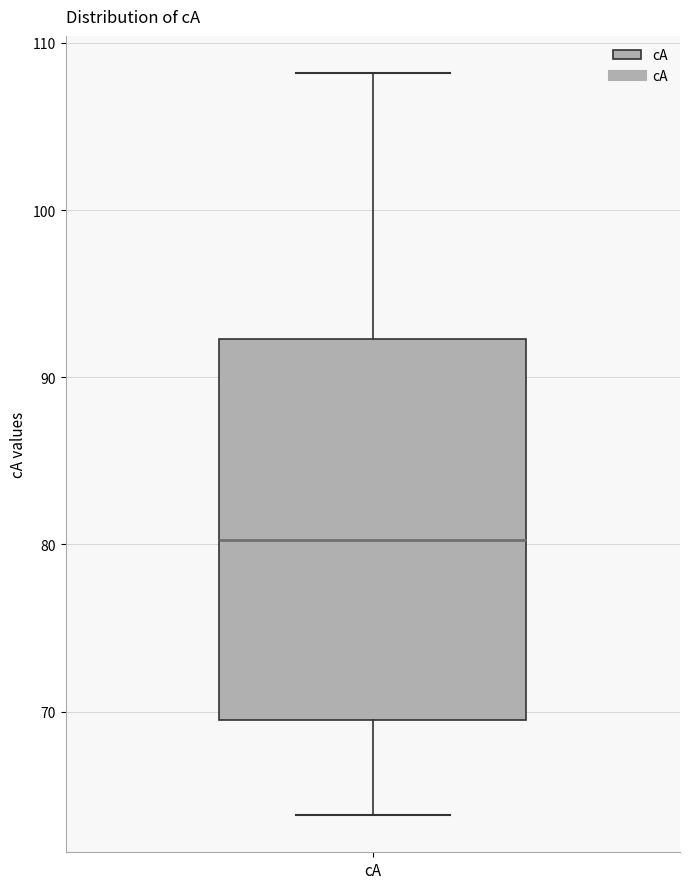

Where is the lower edge of the box for cA on the y-axis? The values are not printed on the chart, so give them approximately, as read against the axis.

70